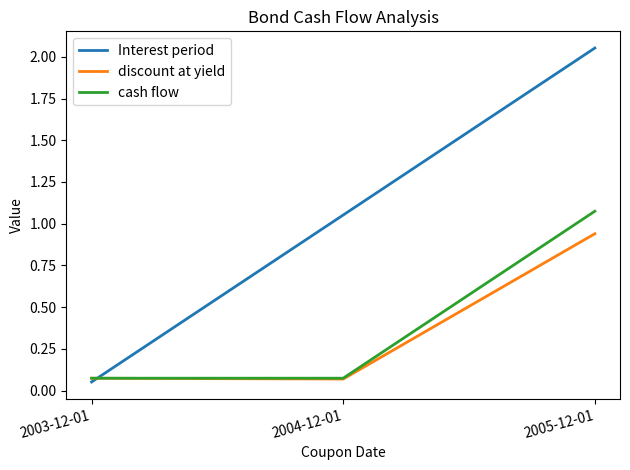

Which label corresponds to the largest value in the chart?

2005-12-01